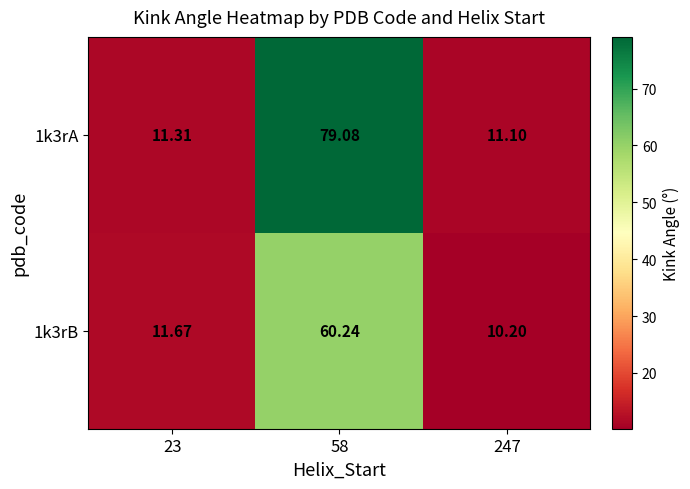

Is the value of 1k3rA at 23 greater than the value of 1k3rB at 23?

No